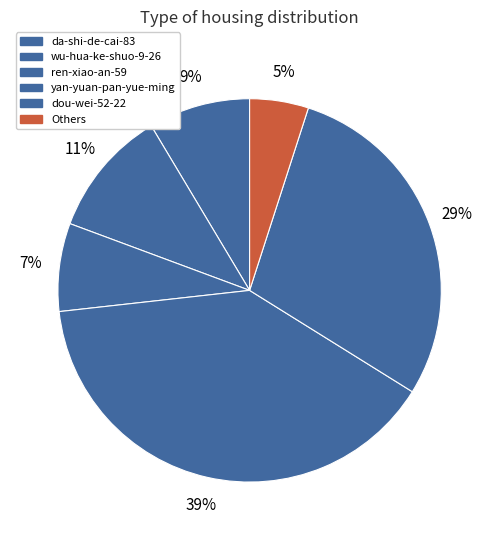

To the nearest percent, what is the difference between the largest and smallest slice percentages?

34%